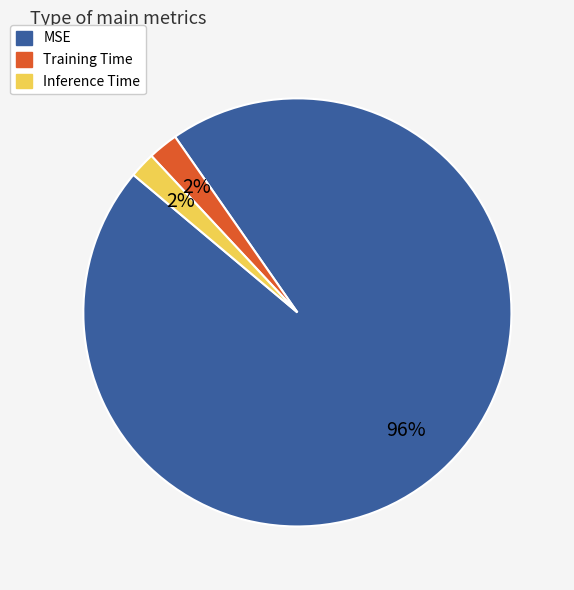

What is the majority slice?

MSE